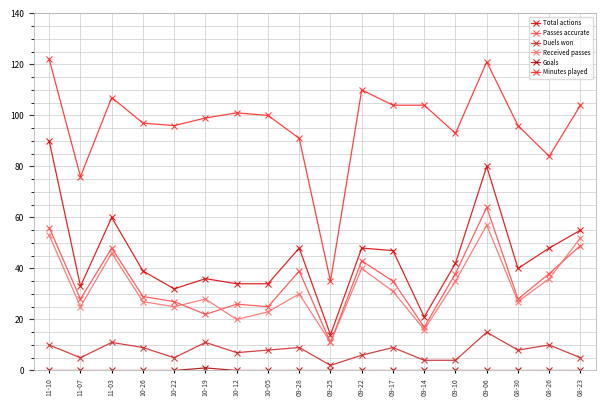

What is the maximum value for Passes accurate?

64